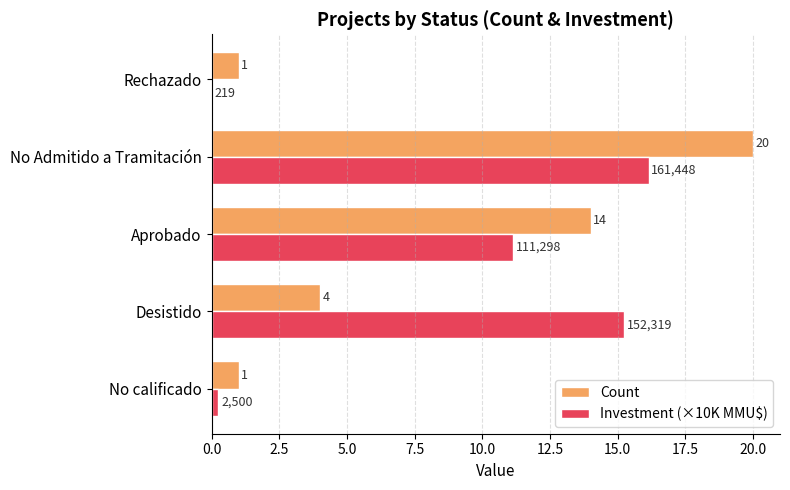

The Count series shows 1.0 at Rechazado. True or false?

True